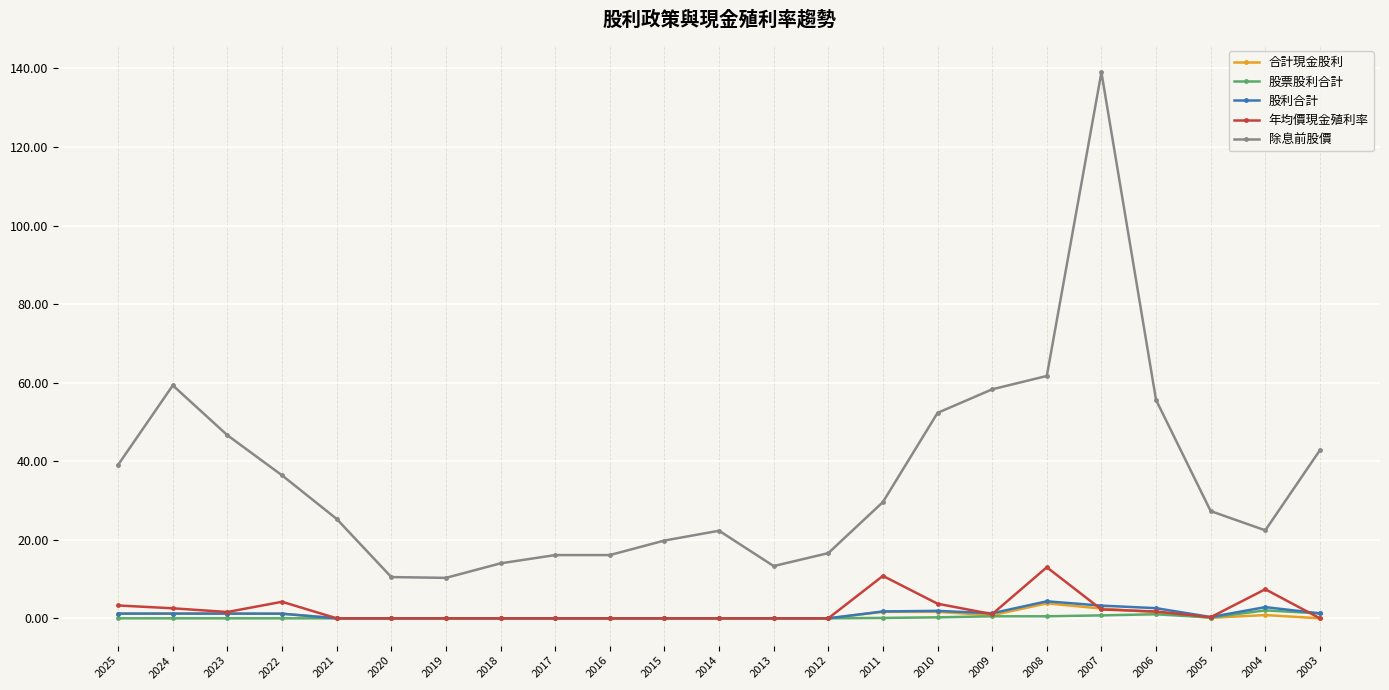

What are all the series names shown in the legend?

合計現金股利, 股票股利合計, 股利合計, 年均價現金殖利率, 除息前股價